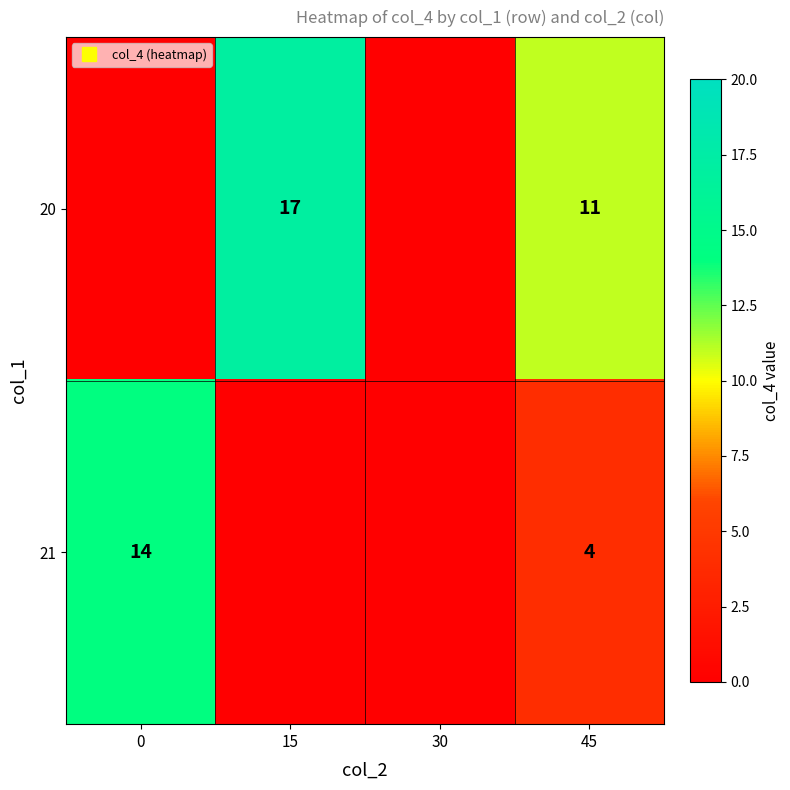

Which series has the largest range (max minus min)?

20